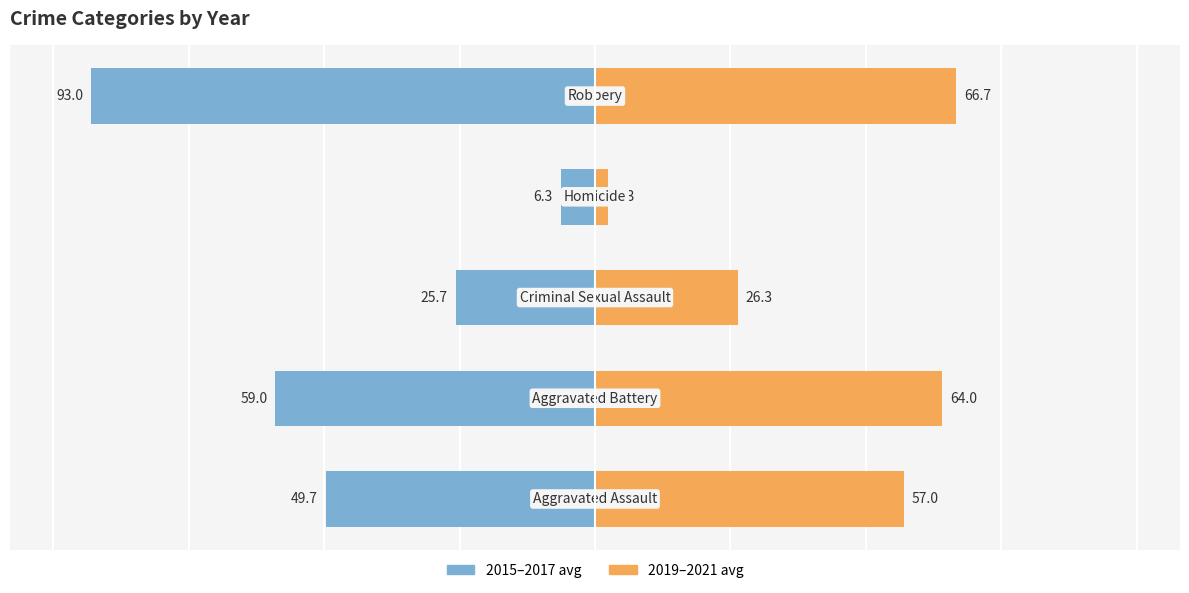

What is the sum of all 2015–2017 avg values?

-233.7